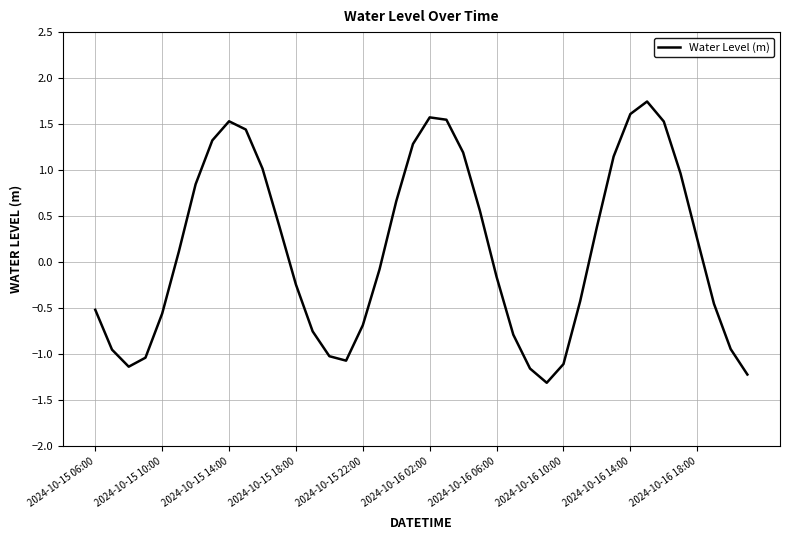

What is the difference between the maximum and minimum values?

3.1